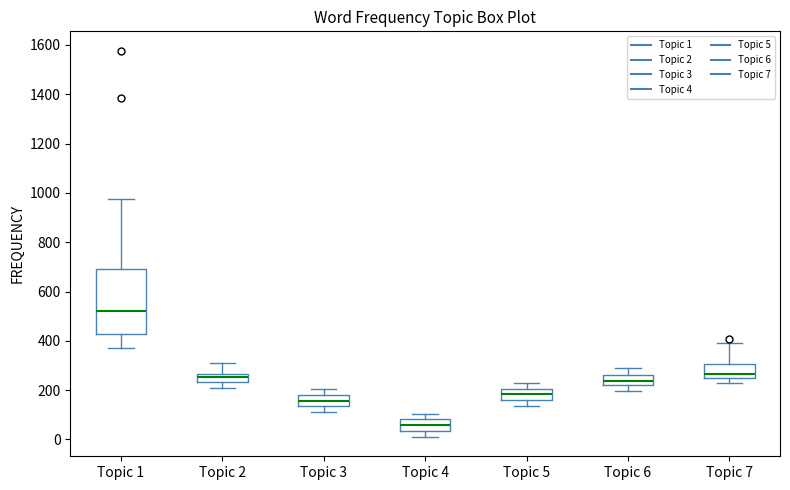

Reading left to right, transcribe this box plot: for each box, give where its median line is, the range the box spans, and where its two whiskers end, as read against the y-axis. The values are not printed on the chart, so give them approximately, as read against the axis.

Topic 1: median 520, box 420 to 700, whiskers 380 to 980
Topic 2: median 260 (just below the box's upper edge), box 240 to 260, whiskers 220 to 300
Topic 3: median 160, box 140 to 180, whiskers 120 to 200
Topic 4: median 60, box 40 to 80, whiskers 20 to 100
Topic 5: median 180, box 160 to 200, whiskers 140 to 240
Topic 6: median 240, box 220 to 260, whiskers 200 to 280
Topic 7: median 260, box 240 to 300, whiskers 240 (just below the box's lower edge) to 400